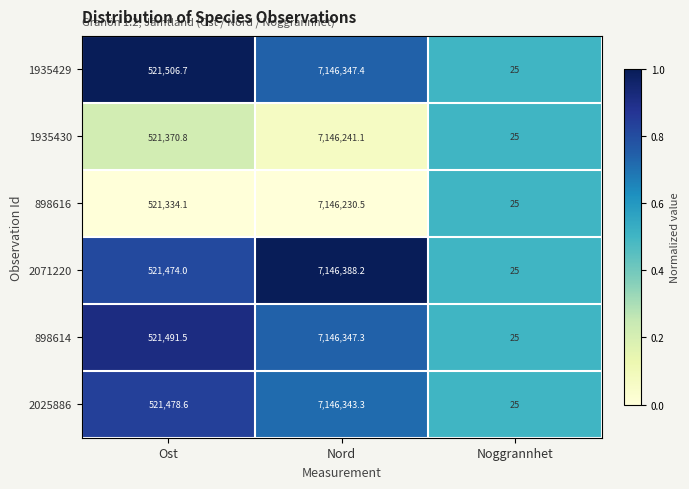

What is the highest value of the 1935429 series?

7146347.4